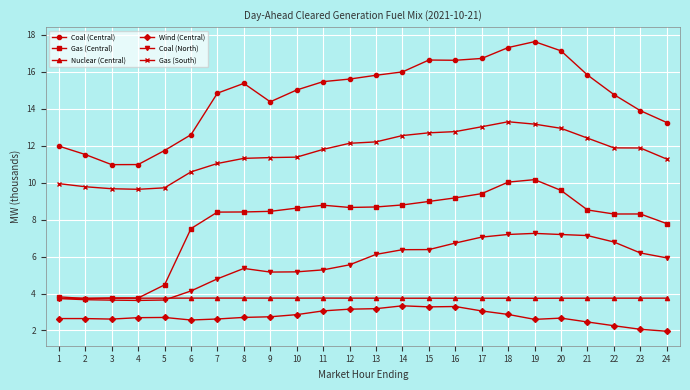

How many data points does each series have?

24